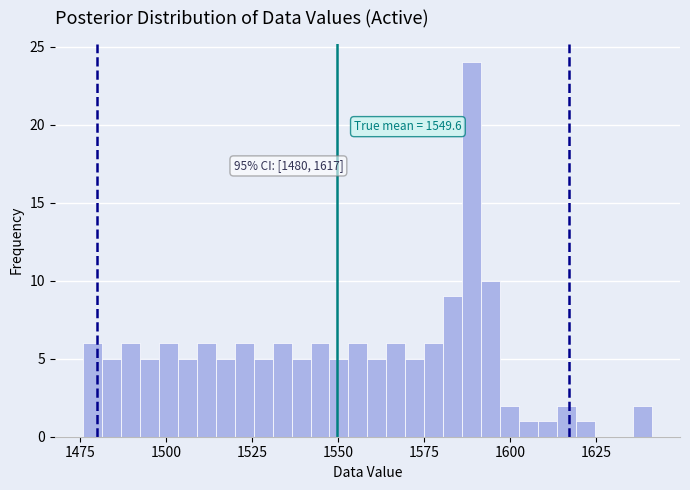

Around what value on the x-axis is the tallest bar? Give the approximate position of its centre, as read against the axis.

1590